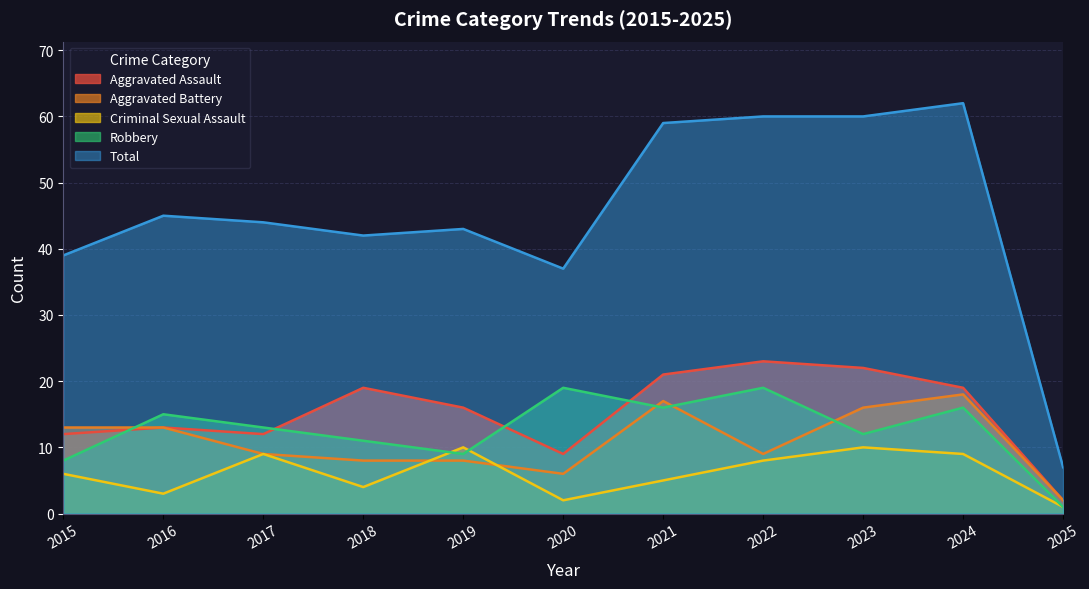

At which label is Criminal Sexual Assault closest to 5?

2021